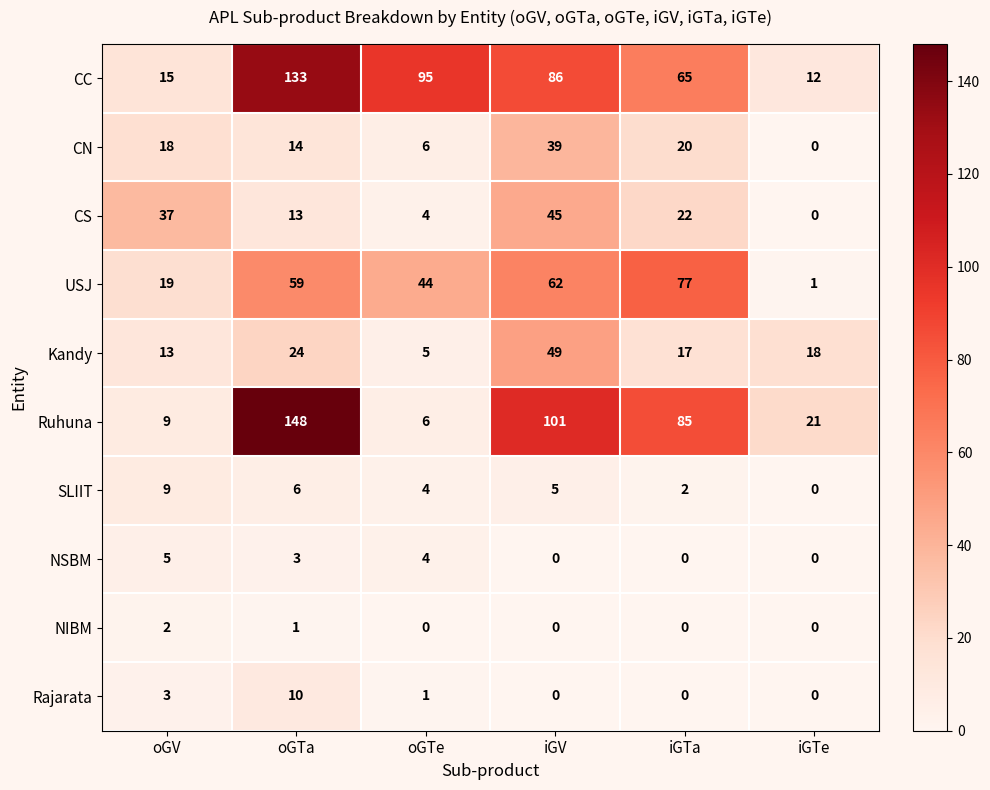

At which category does the chart reach its peak across all series?

oGTa